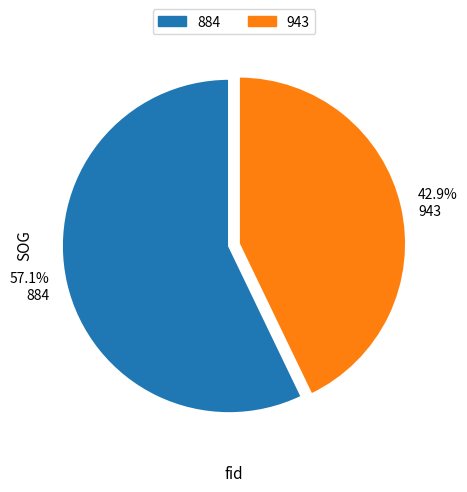

Combined, what portion of the pie is 884 and 943?

100.0%